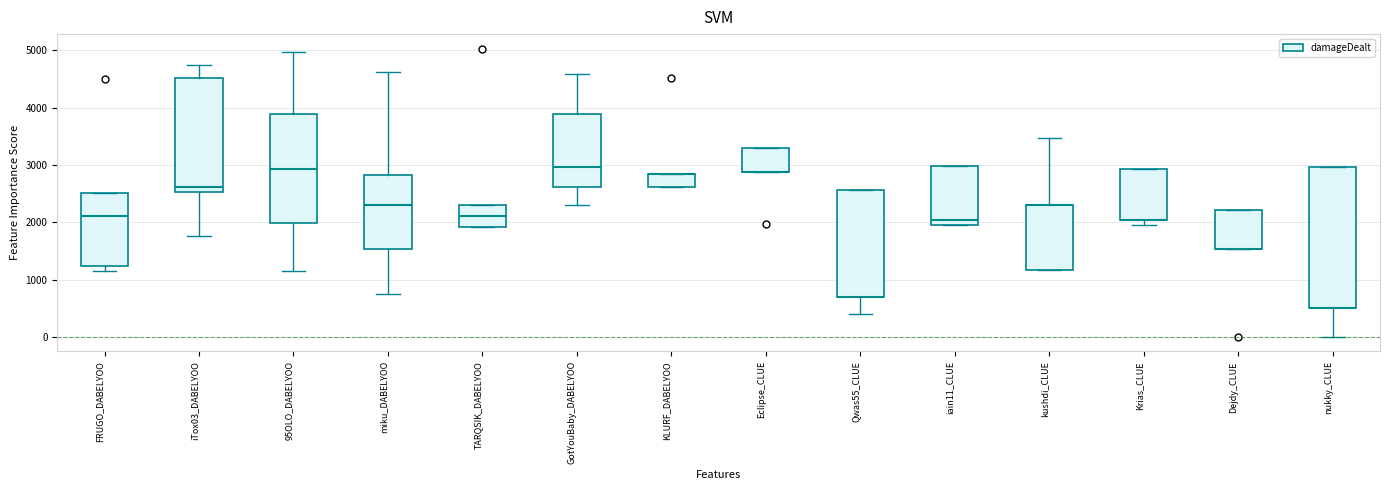

Reading left to right, transcribe this box plot: for each box, give where its median line is, the range the box spans, and where its two whiskers end, as read against the y-axis. The values are not printed on the chart, so give them approximately, as read against the axis.

FRUGO_DABELYOO: median 2100, box 1200 to 2500, whiskers 1100 to 2500
iTox03_DABELYOO: median 2600, box 2500 to 4500, whiskers 1800 to 4800
95OLO_DABELYOO: median 2900, box 2000 to 3900, whiskers 1100 to 5000
miku_DABELYOO: median 2300, box 1500 to 2800, whiskers 800 to 4600
TARQSIK_DABELYOO: median 2100, box 1900 to 2300, whiskers 1900 to 2300
GotYouBaby_DABELYOO: median 3000, box 2600 to 3900, whiskers 2300 to 4600
KLURF_DABELYOO: median 2800 (drawn on the box's upper edge), box 2600 to 2800, whiskers 2600 to 2800
Eclipse_CLUE: median 2900 (drawn on the box's lower edge), box 2900 to 3300, whiskers 2900 to 3300
Qwas55_CLUE: median 700 (drawn on the box's lower edge), box 700 to 2600, whiskers 400 to 2600
iain11_CLUE: median 2000 (just above the box's lower edge), box 2000 to 3000, whiskers 2000 to 3000
kushdi_CLUE: median 2300 (drawn on the box's upper edge), box 1200 to 2300, whiskers 1200 to 3500
Krias_CLUE: median 2000 (drawn on the box's lower edge), box 2000 to 2900, whiskers 2000 (just below the box's lower edge) to 2900
Dejdy_CLUE: median 1500 (drawn on the box's lower edge), box 1500 to 2200, whiskers 1500 to 2200
nukky_CLUE: median 500 (drawn on the box's lower edge), box 500 to 3000, whiskers 0 to 3000